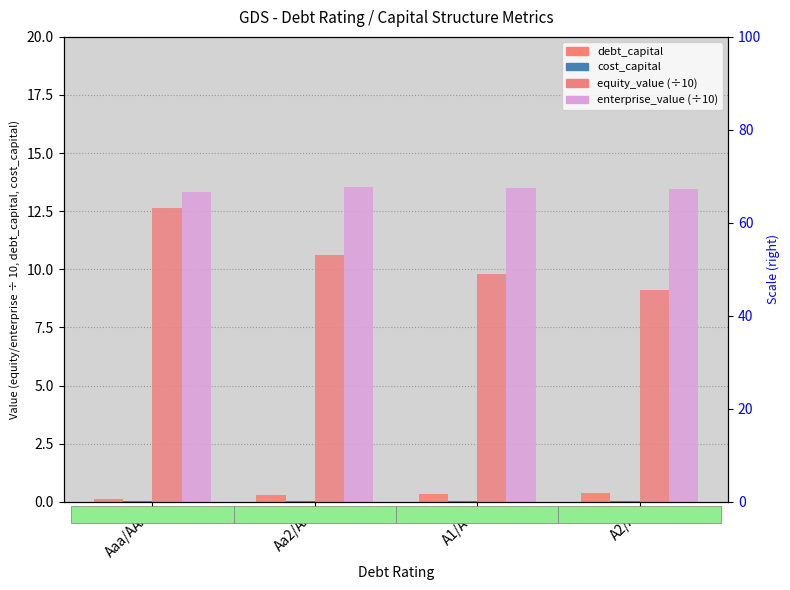

Does the chart contain stacked bars?

No